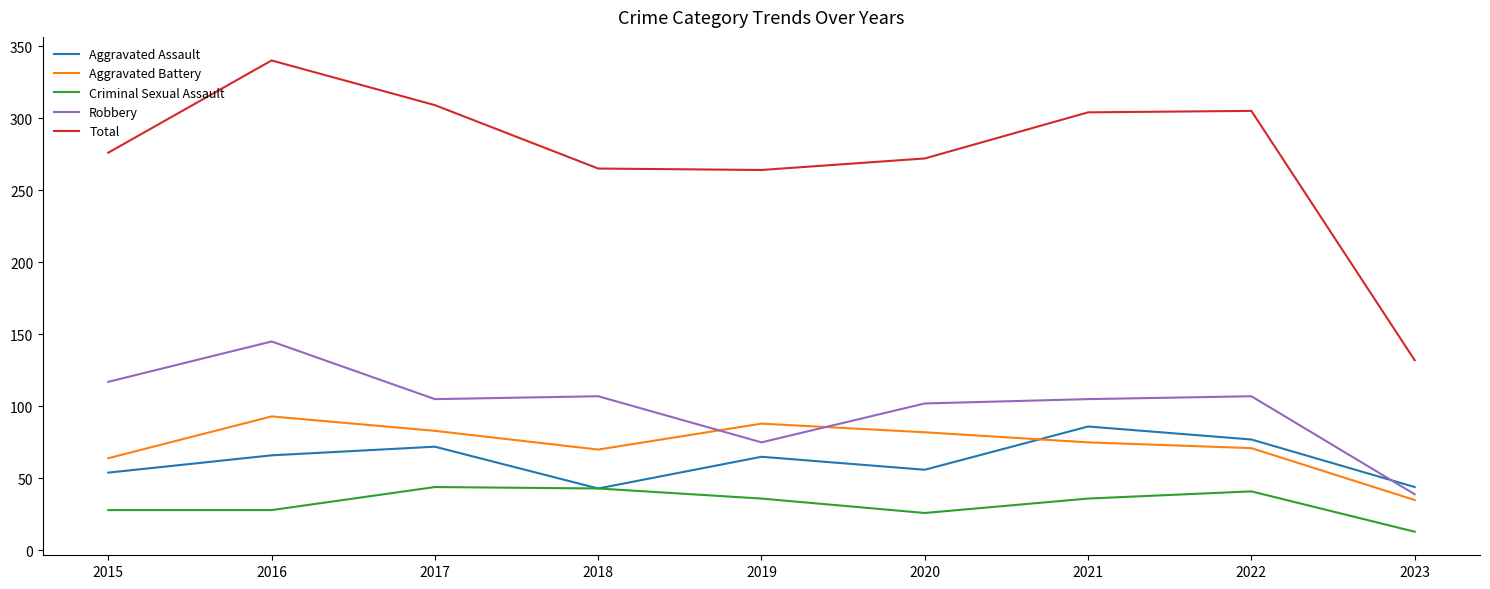

What are all the series names shown in the legend?

Aggravated Assault, Aggravated Battery, Criminal Sexual Assault, Robbery, Total